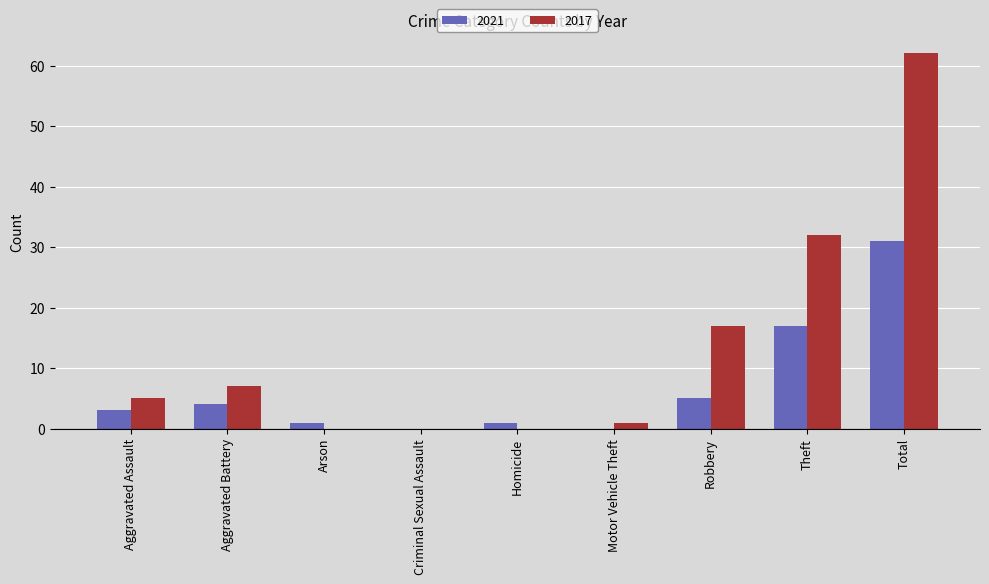

The 2021 series shows -15 at Criminal Sexual Assault. True or false?

False